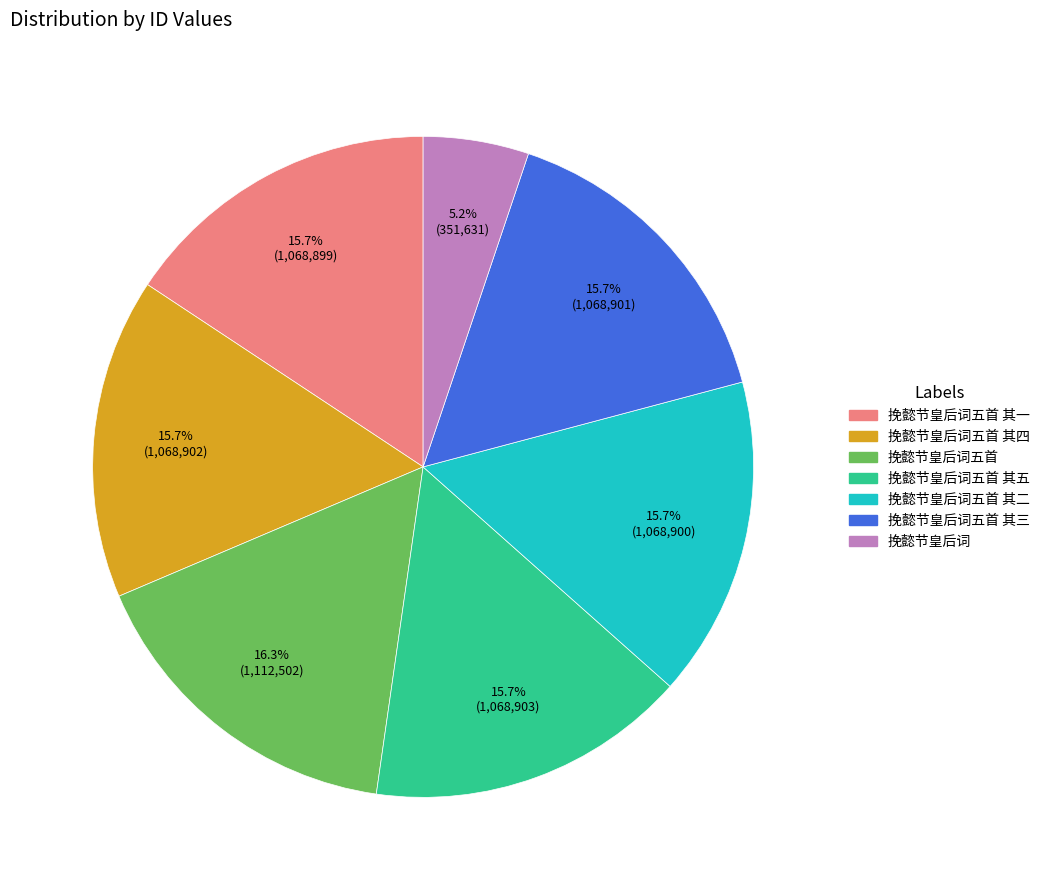

Does any single category account for the majority?

No